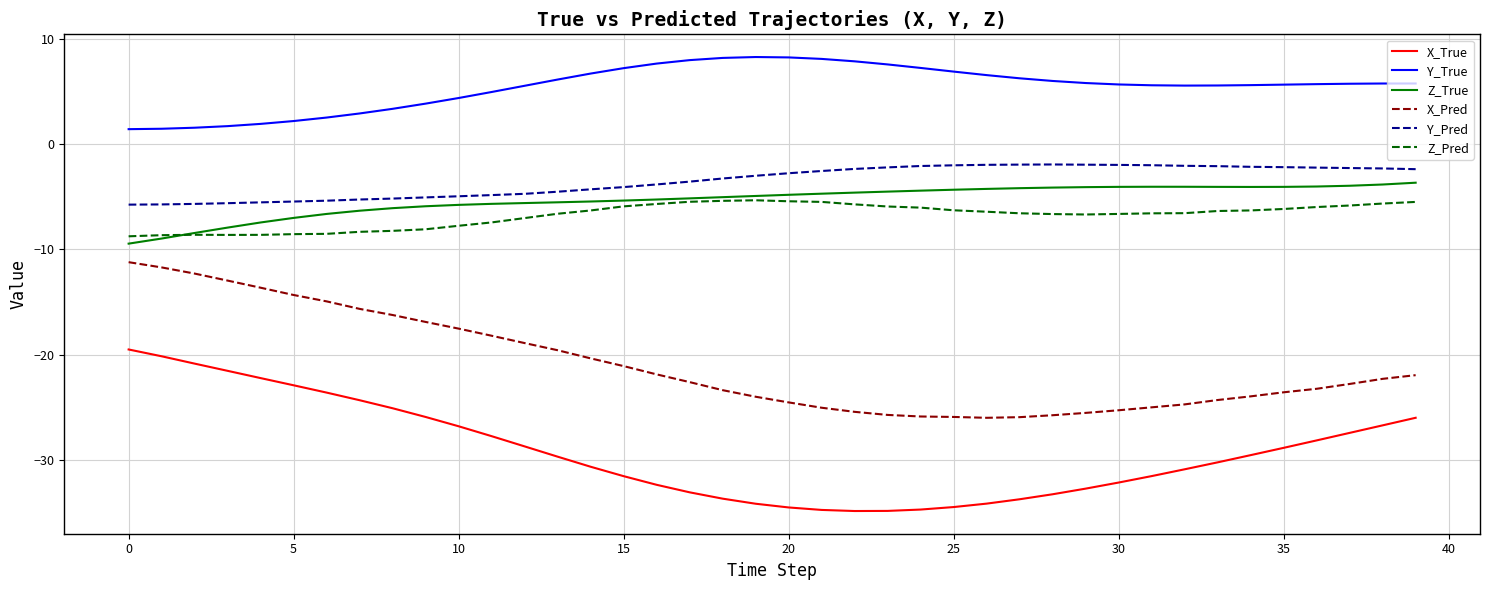

What is the lowest value of the Y_True series?

1.4